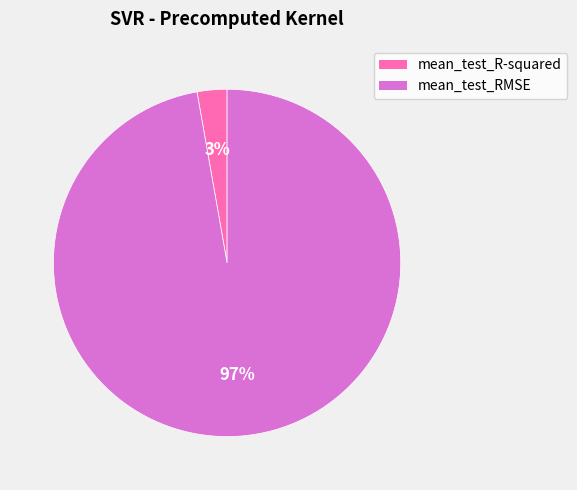

Do mean_test_RMSE and mean_test_R-squared together represent more than half of the pie?

Yes